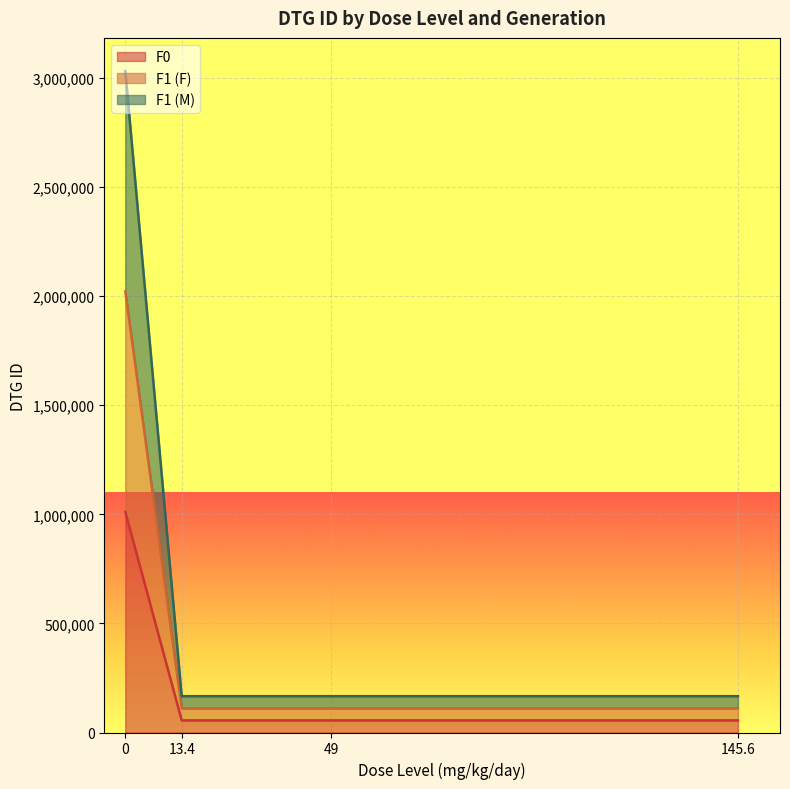

What is the difference between the second highest and second lowest values in the F1 (F) series?

5